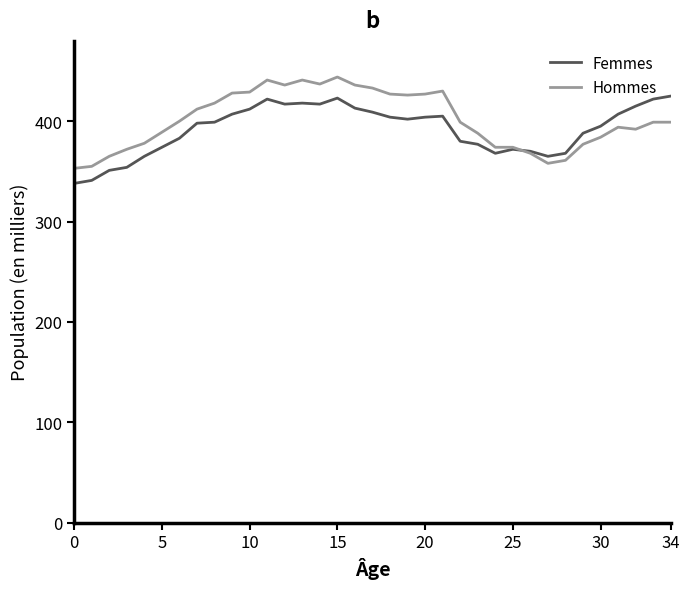

What is the minimum value for Hommes?

353